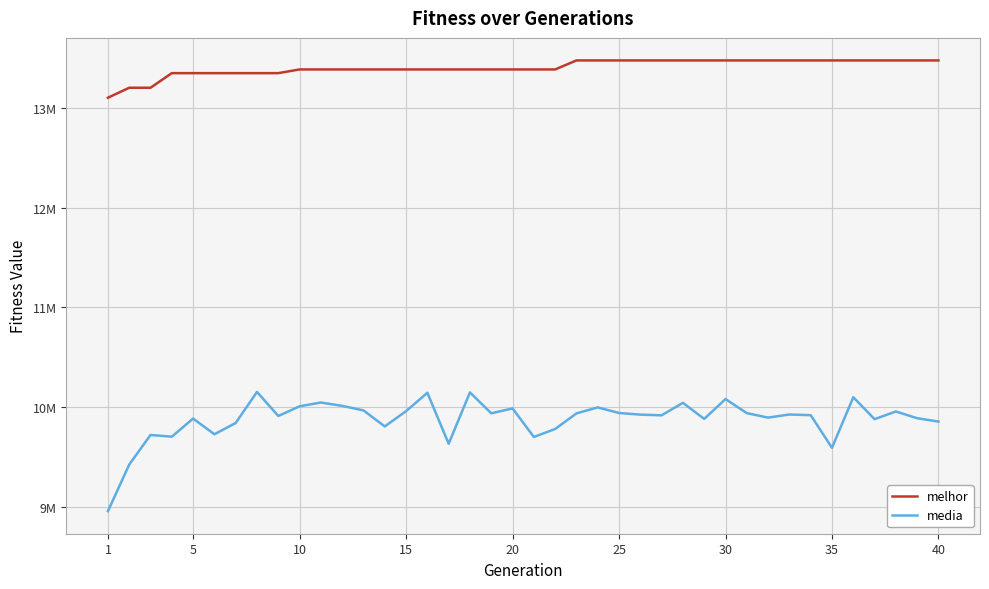

Rank the series by their average value, from highest to lowest.

melhor, media